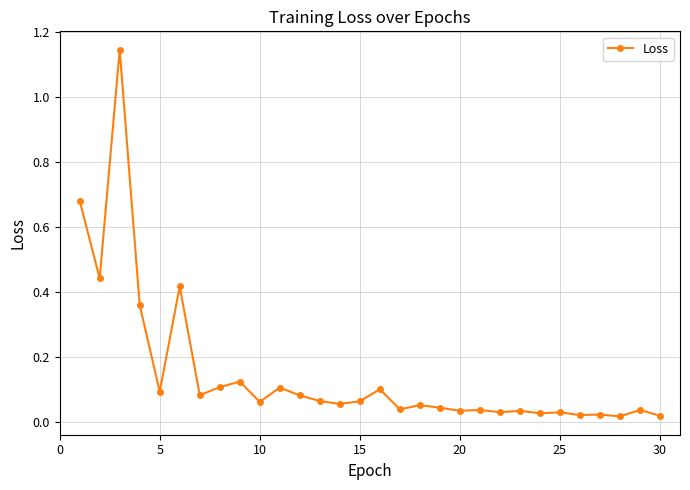

How many lines are shown in the chart?

1